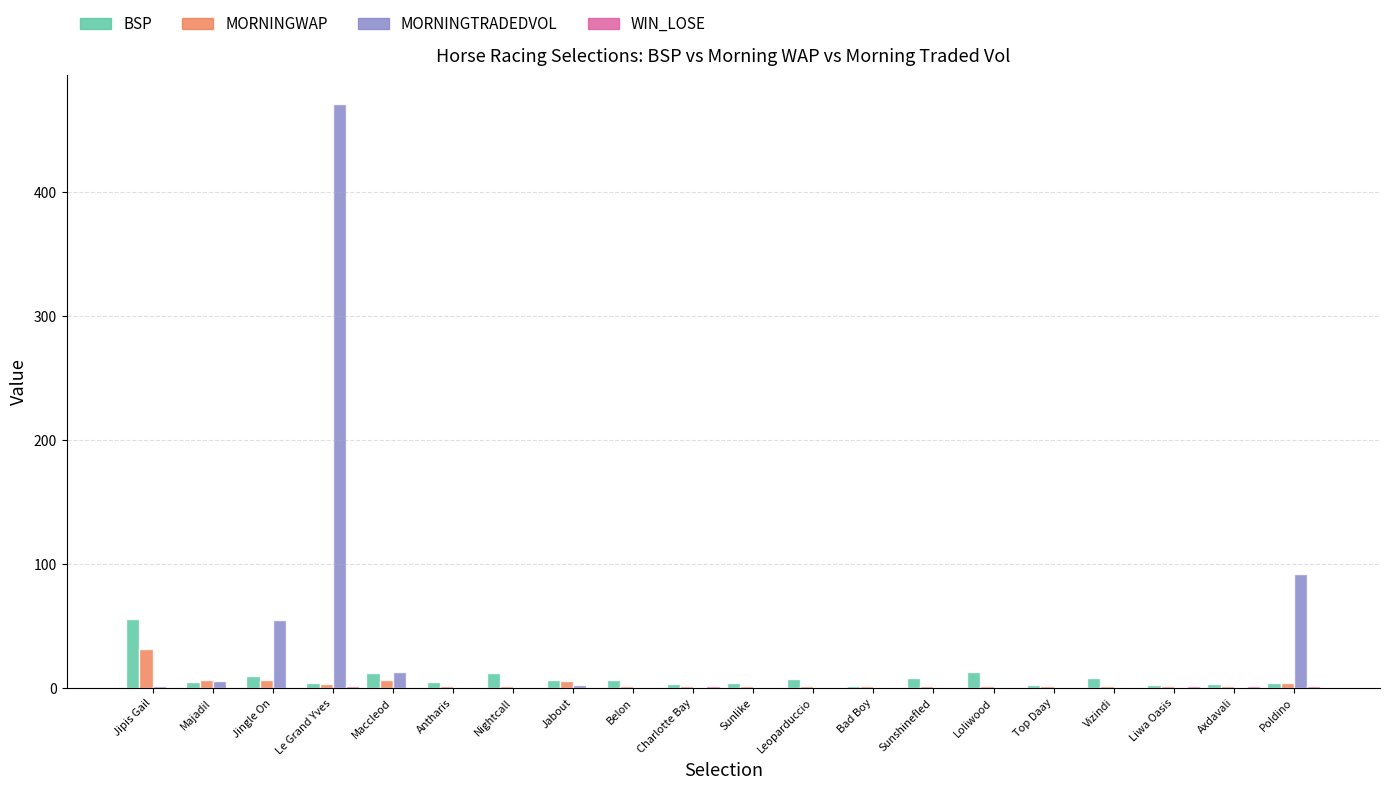

What is the greatest value displayed?

470.3